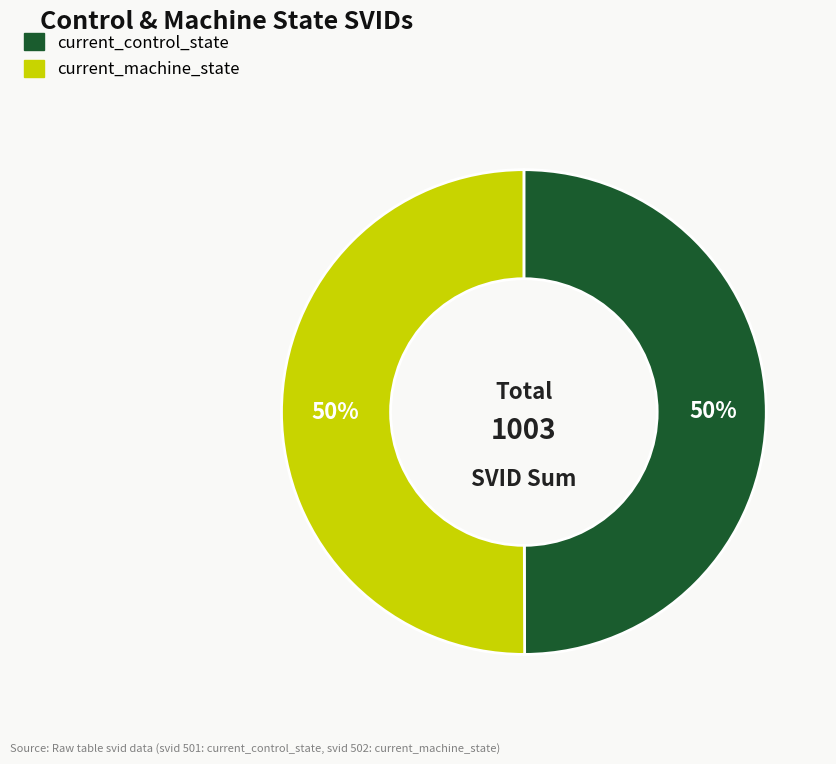

What percentage is the current_control_state slice, to the nearest percent?

50%